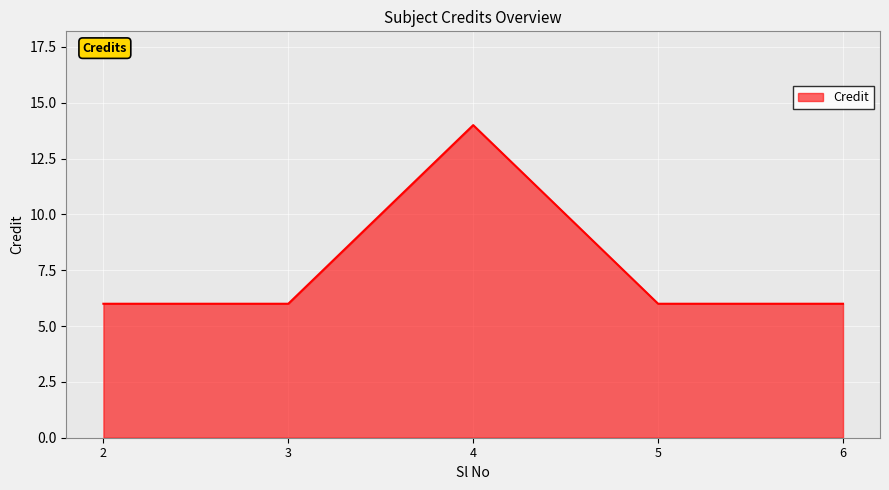

Reading left to right, extract all data points from this chart.

6	6	14	6	6